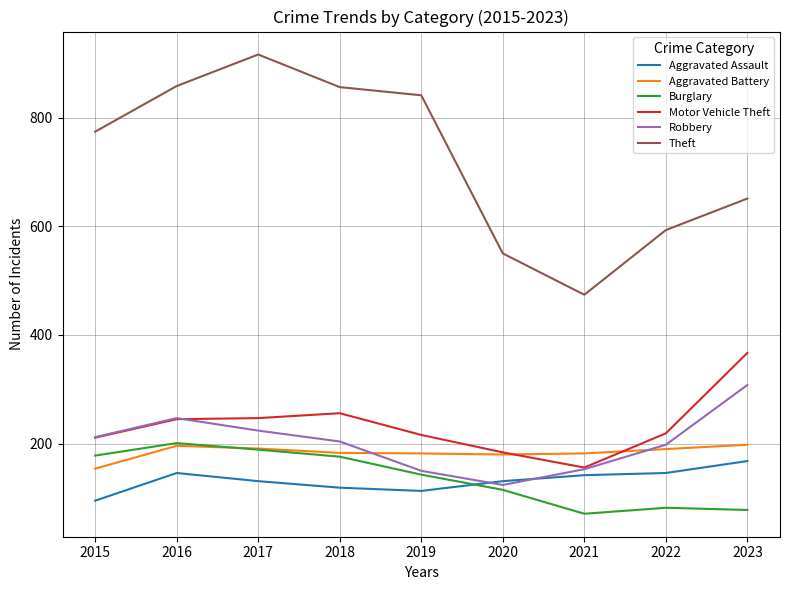

What is the spread (max minus min) of values at 2016?

712